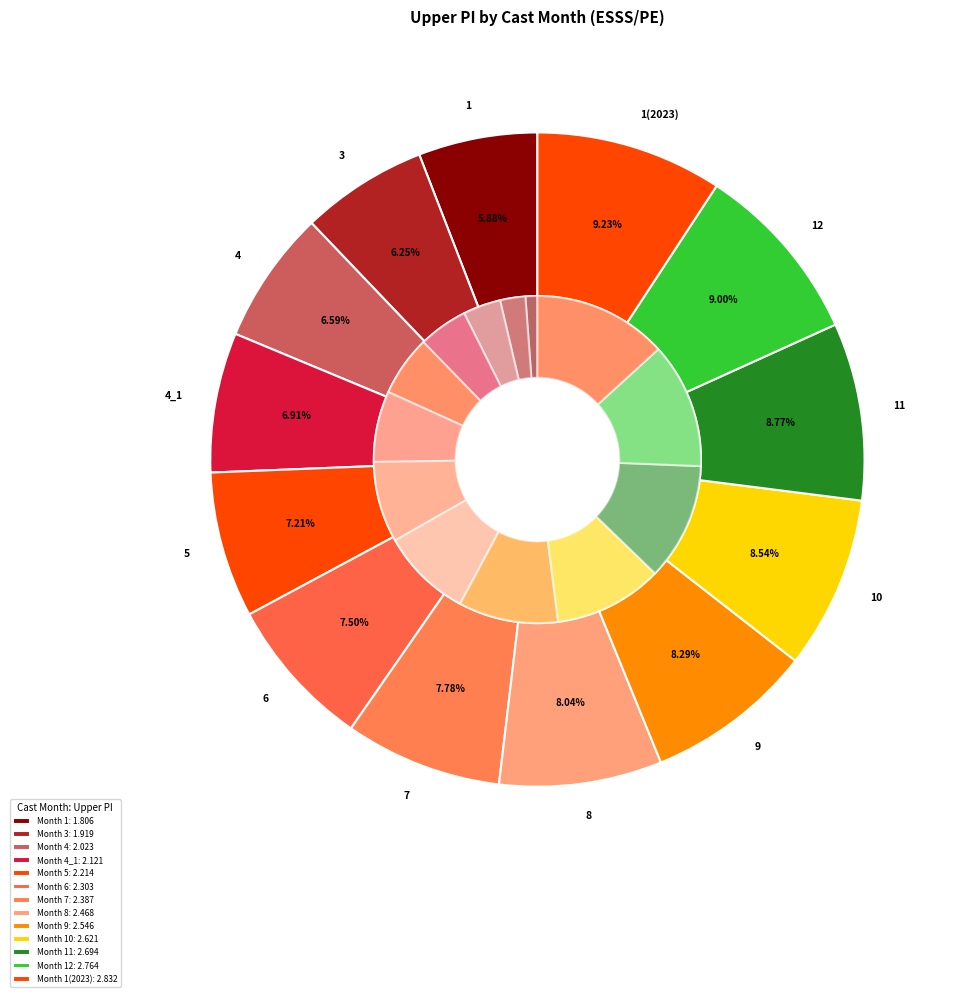

How many segments does this pie chart have?

13